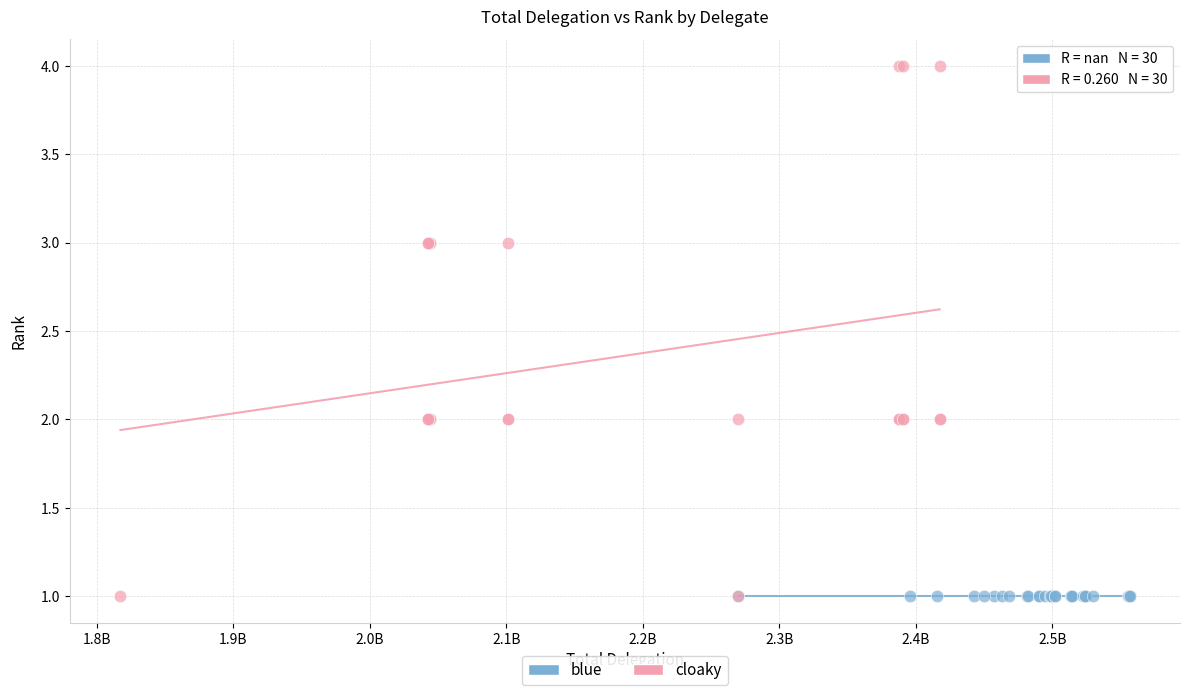

Which series contains the highest Y value?

cloaky